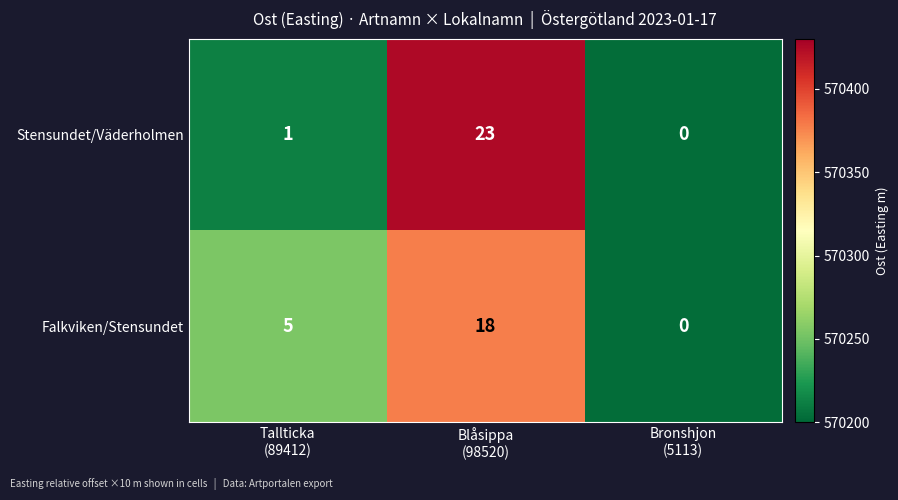

Which series has the largest total across all categories?

Stensundet/Väderholmen